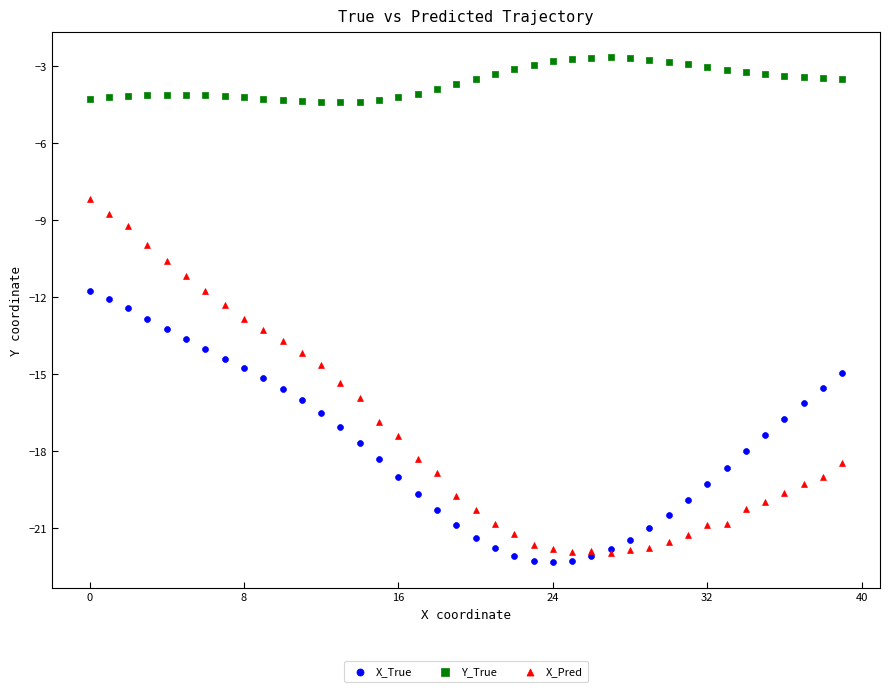

Which series contains the highest Y value?

Y_True